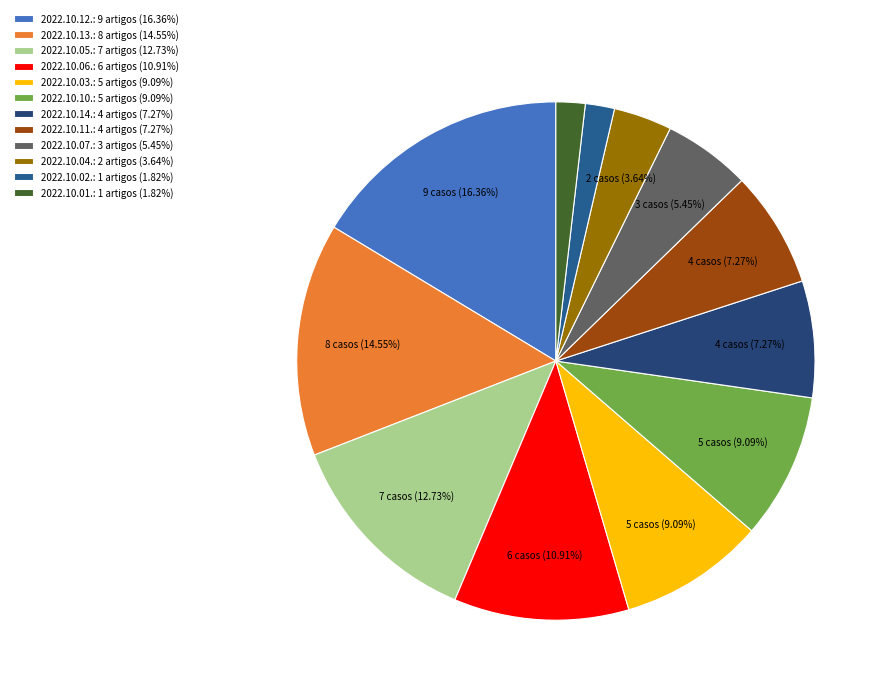

To the nearest percent, what is the combined percentage of 2022.10.04. and 2022.10.07.?

9%